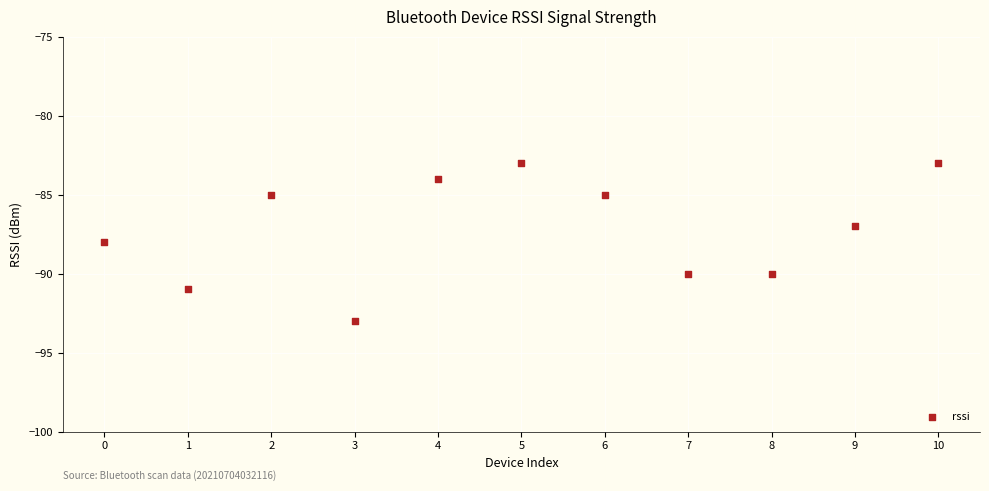

What is the range of Y values (max minus min)?

10